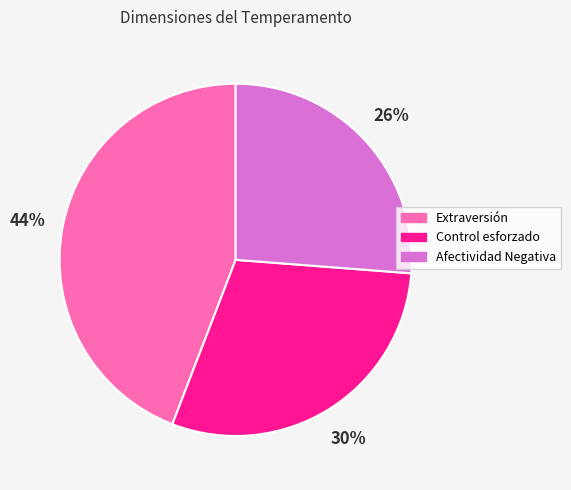

How many slices are in this pie chart?

3